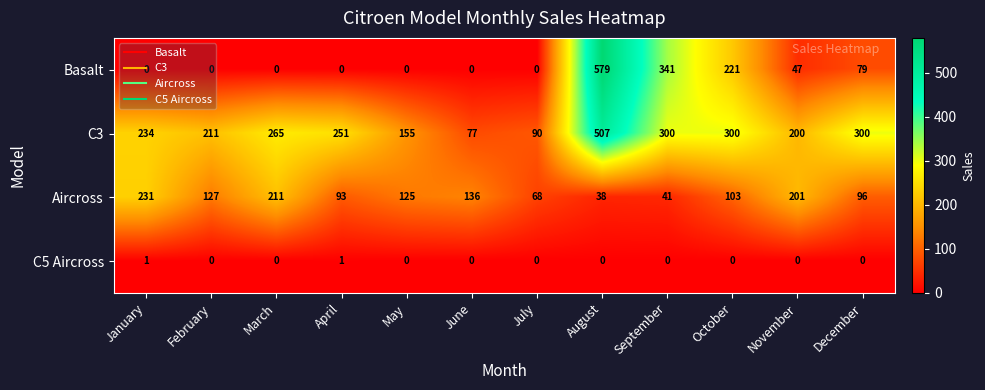

List the series in order of their peak value, highest first.

Basalt, C3, Aircross, C5 Aircross